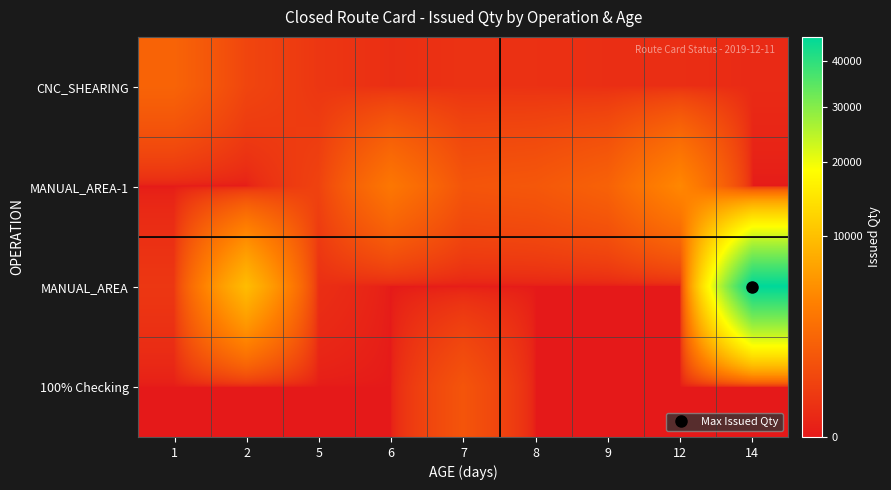

At which category does the chart reach its peak across all series?

14